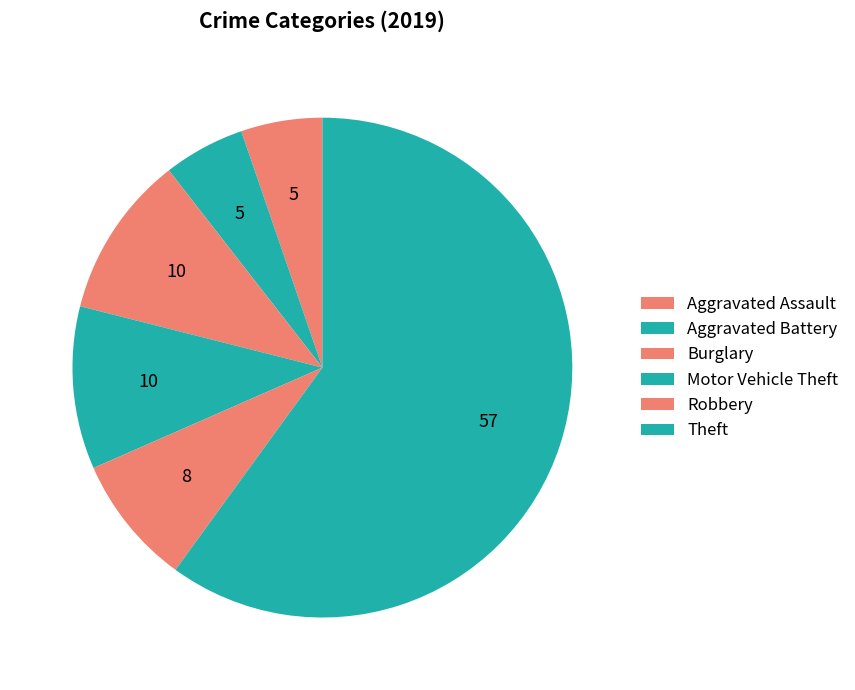

True or false: Burglary accounts for 1% of the total.

False